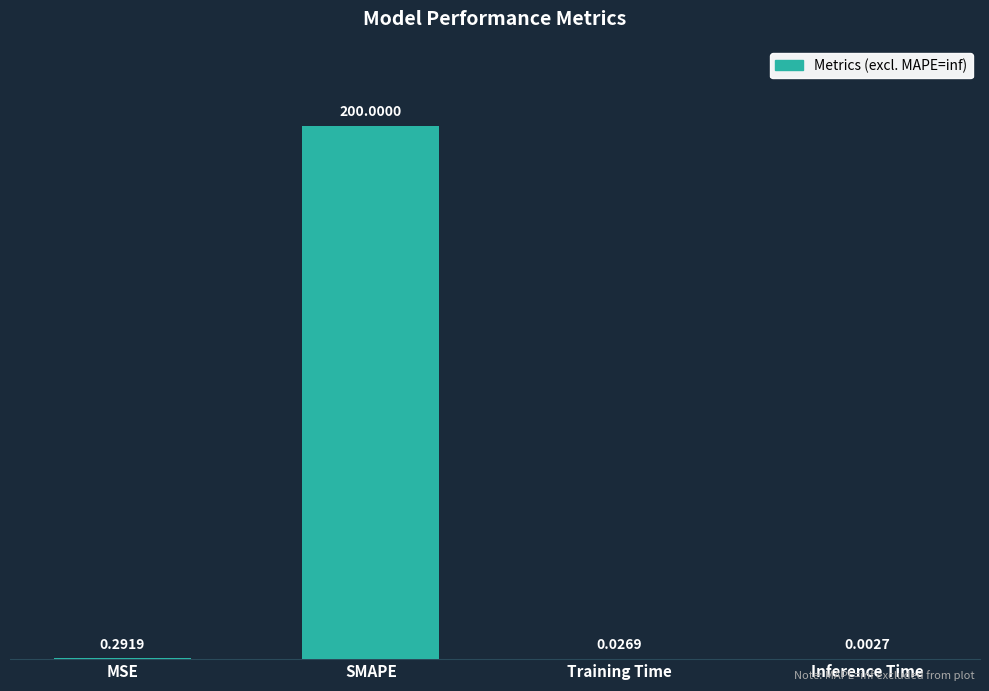

What is the sum of the values at Training Time and SMAPE?

200.0